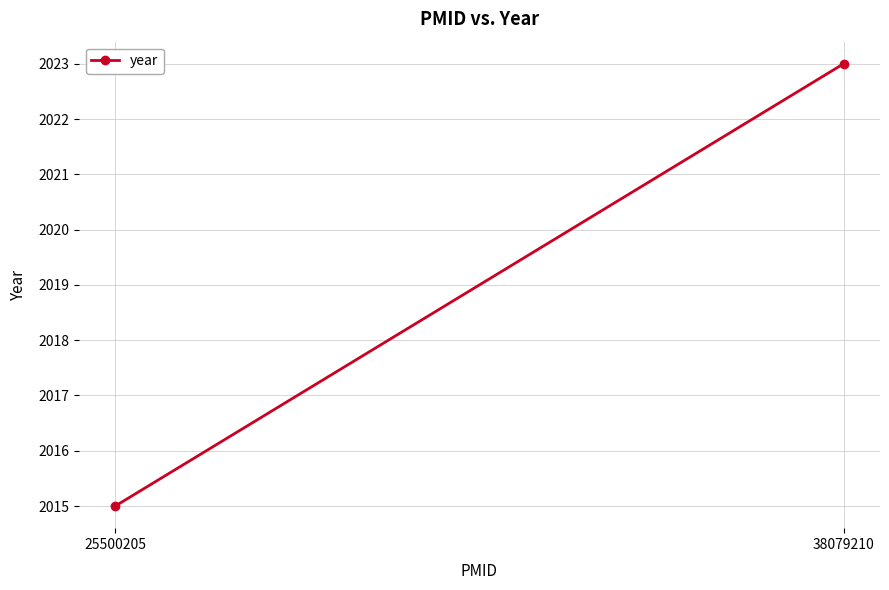

Reading left to right, what are all the values shown in this chart?

2015	2023